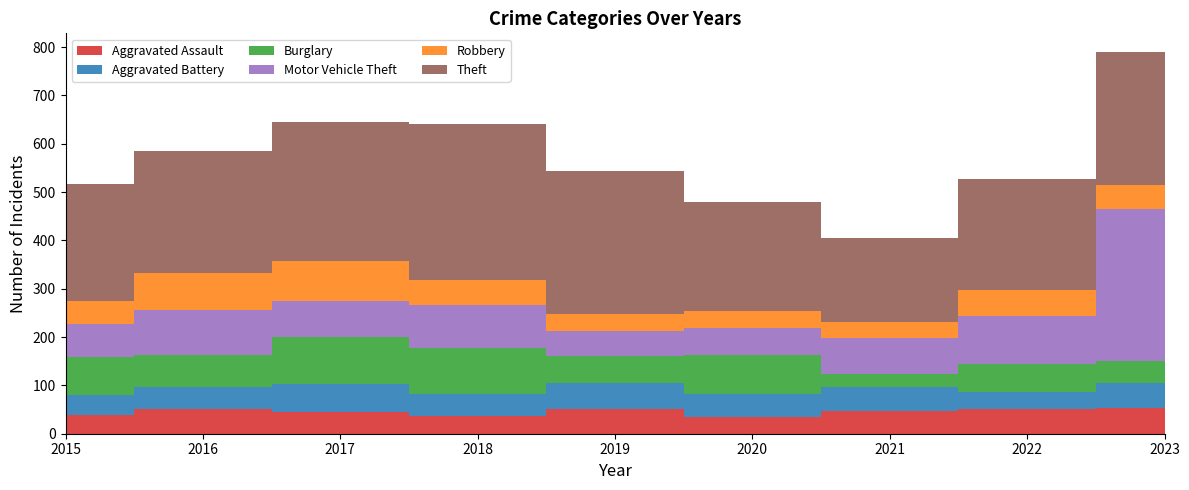

Reading left to right, list all the values displayed in this chart.

Aggravated Assault: 2015=38	2016=51	2017=44	2018=36	2019=51	2020=35	2021=48	2022=52	2023=54
Aggravated Battery: 2015=42	2016=45	2017=59	2018=47	2019=53	2020=47	2021=49	2022=34	2023=50
Burglary: 2015=78	2016=66	2017=97	2018=94	2019=57	2020=80	2021=27	2022=59	2023=46
Motor Vehicle Theft: 2015=70	2016=93	2017=75	2018=89	2019=51	2020=57	2021=75	2022=98	2023=316
Robbery: 2015=47	2016=78	2017=82	2018=52	2019=36	2020=34	2021=33	2022=55	2023=49
Theft: 2015=242	2016=252	2017=289	2018=323	2019=295	2020=226	2021=172	2022=230	2023=274